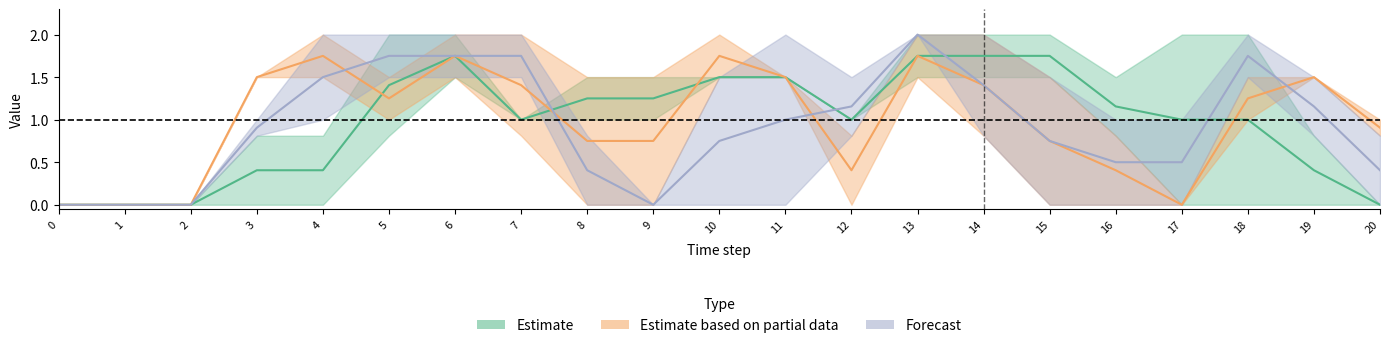

Count the number of categories in the chart.

21